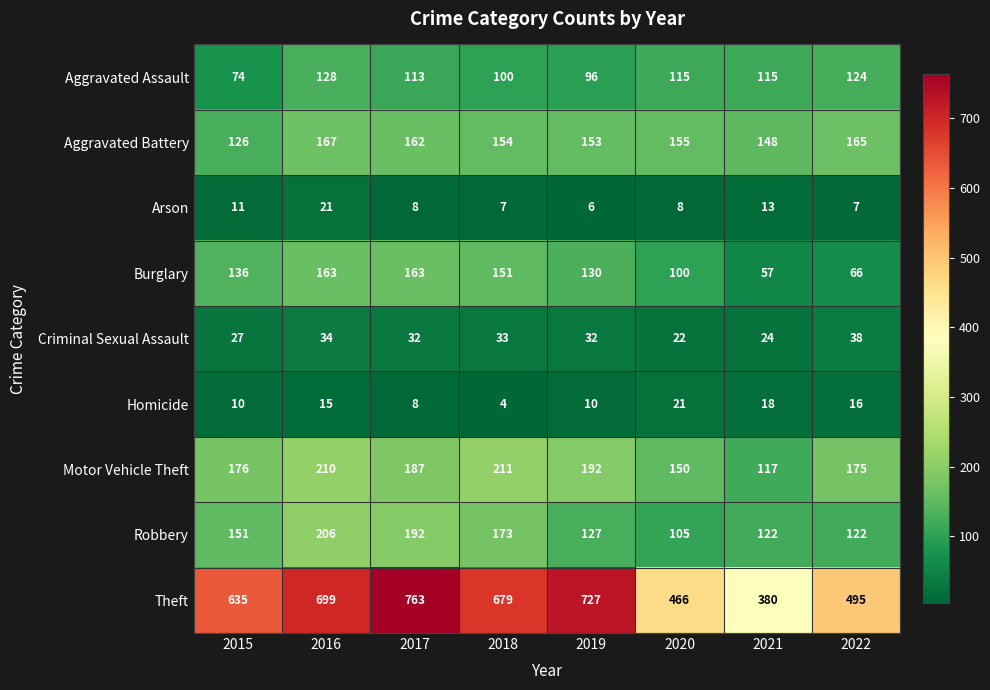

How many Homicide values are between 10 and 18?

5